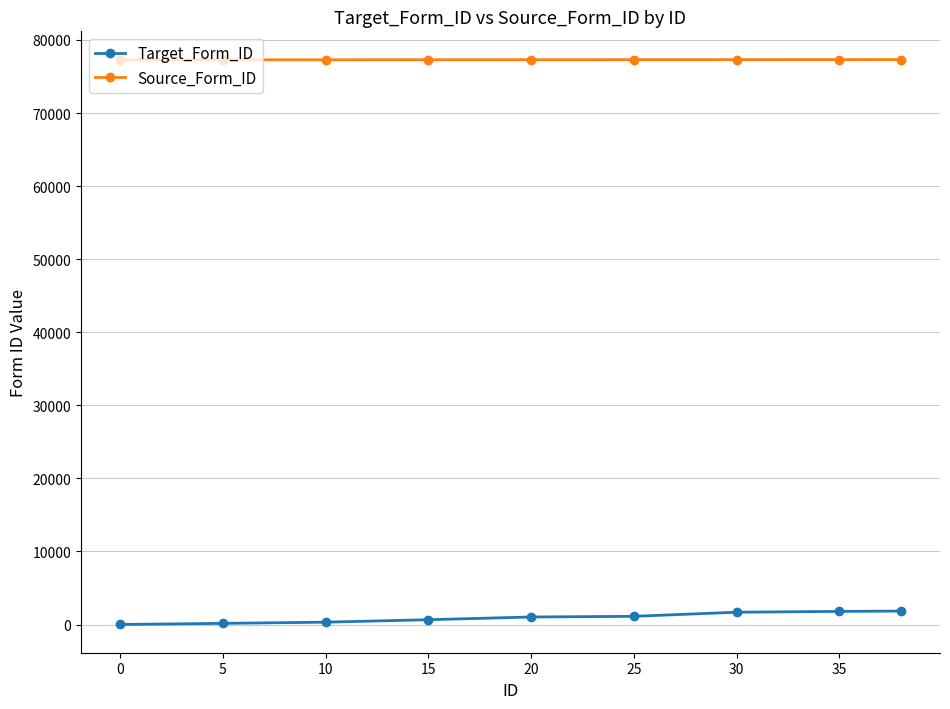

What are all the series names shown in the legend?

Target_Form_ID, Source_Form_ID